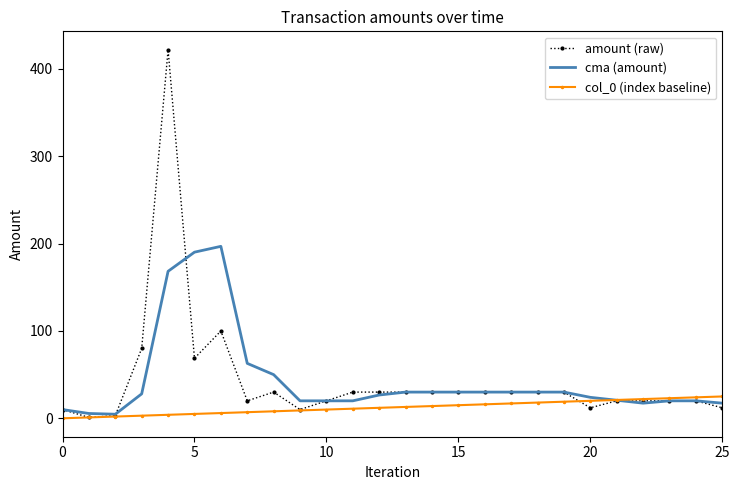

List the series in order of their peak value, highest first.

amount (raw), cma (amount), col_0 (index baseline)